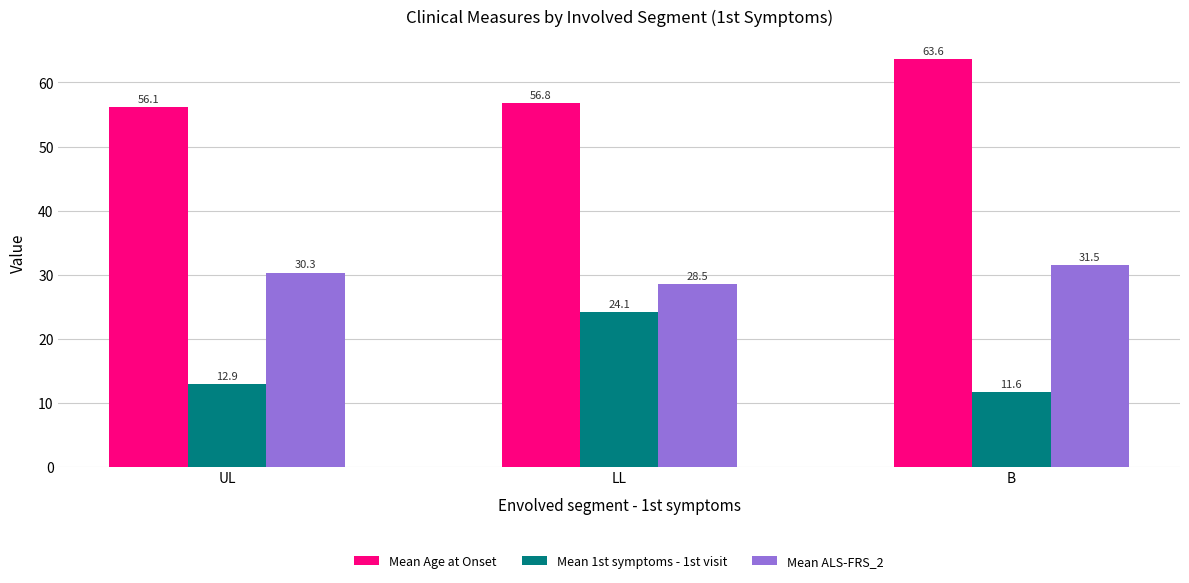

Which category has the highest value across all series?

B